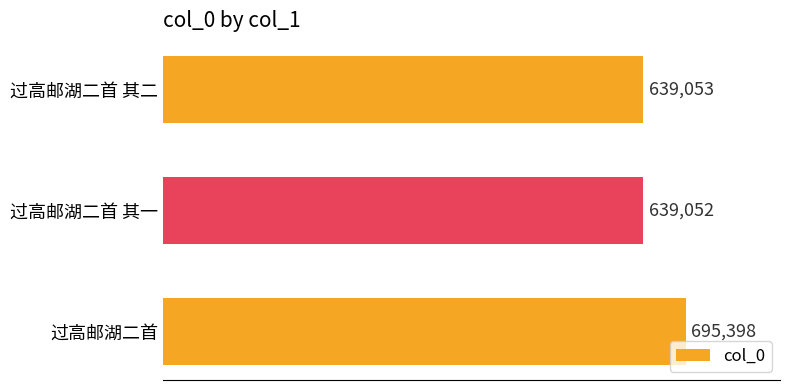

The value at 过高邮湖二首 is 951131. True or false?

False